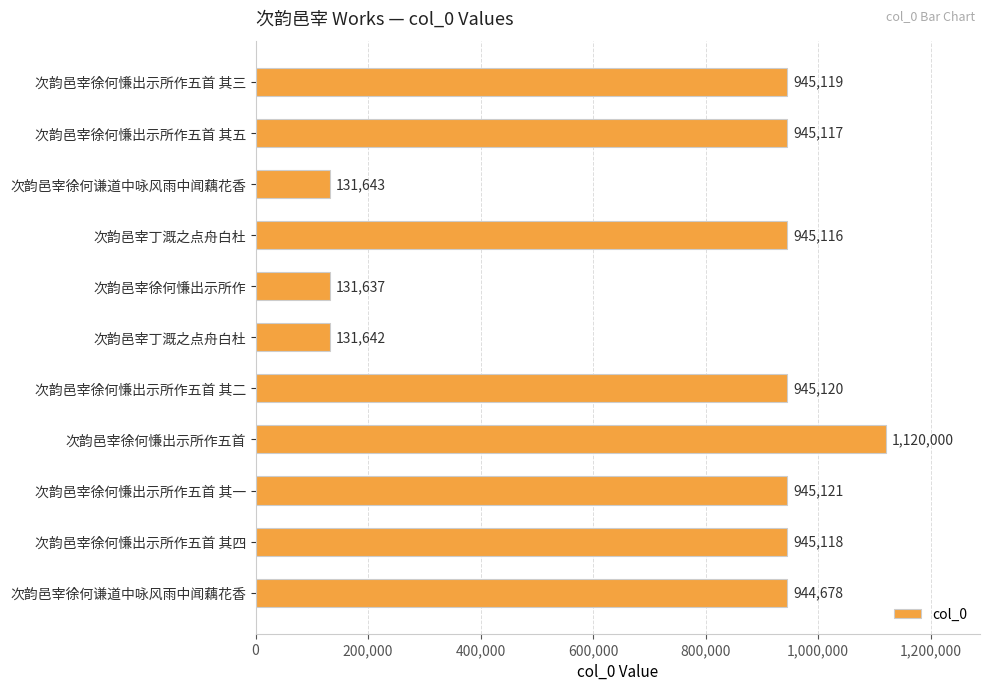

How many bars are there in total?

11